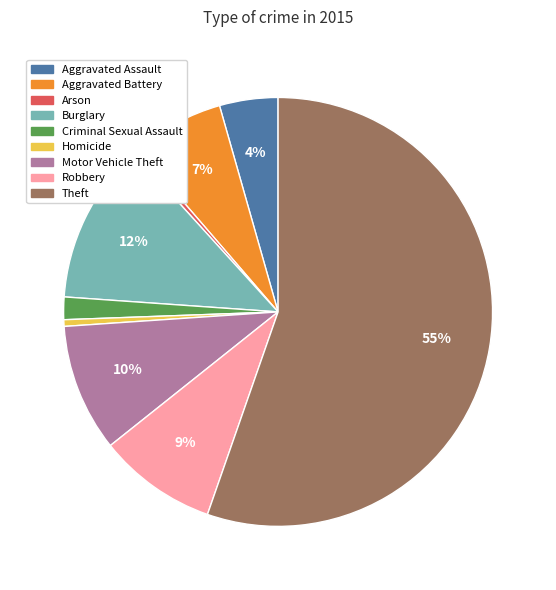

Is Burglary the majority of the pie?

No